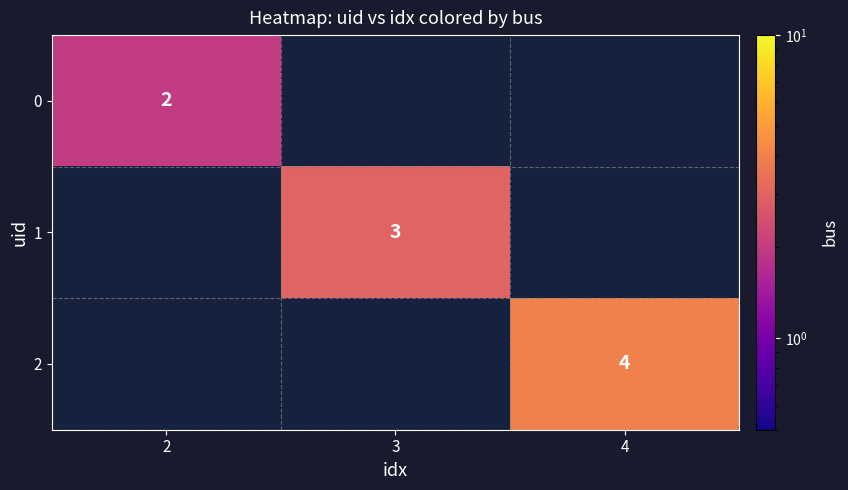

The value of 1 at 3 is 4. True or false?

False